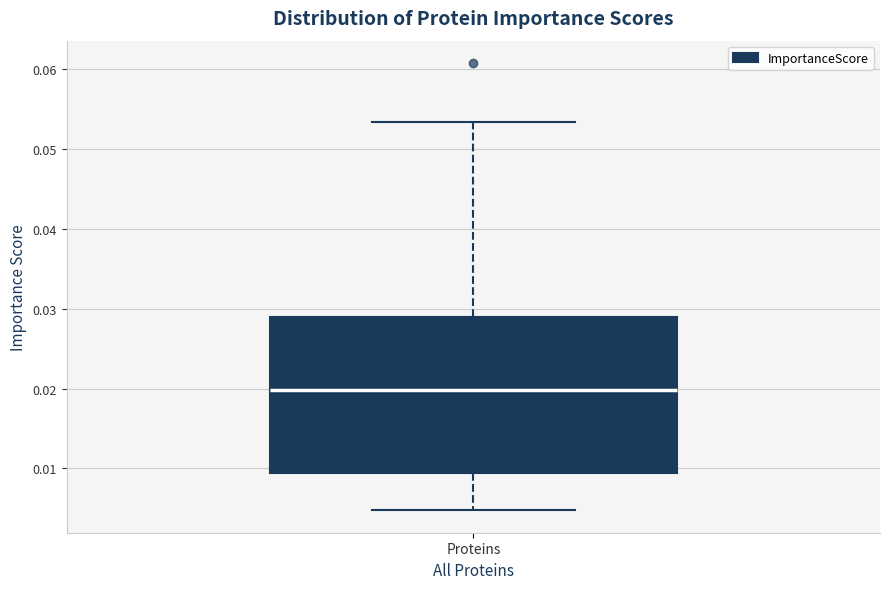

Read this box plot against the y-axis: the position of the median line, the range covered by the box, and the ends of both whiskers. The values are not printed on the chart, so give them approximately, as read against the axis.

median 0.020, box 0.009 to 0.029, whiskers 0.005 to 0.053